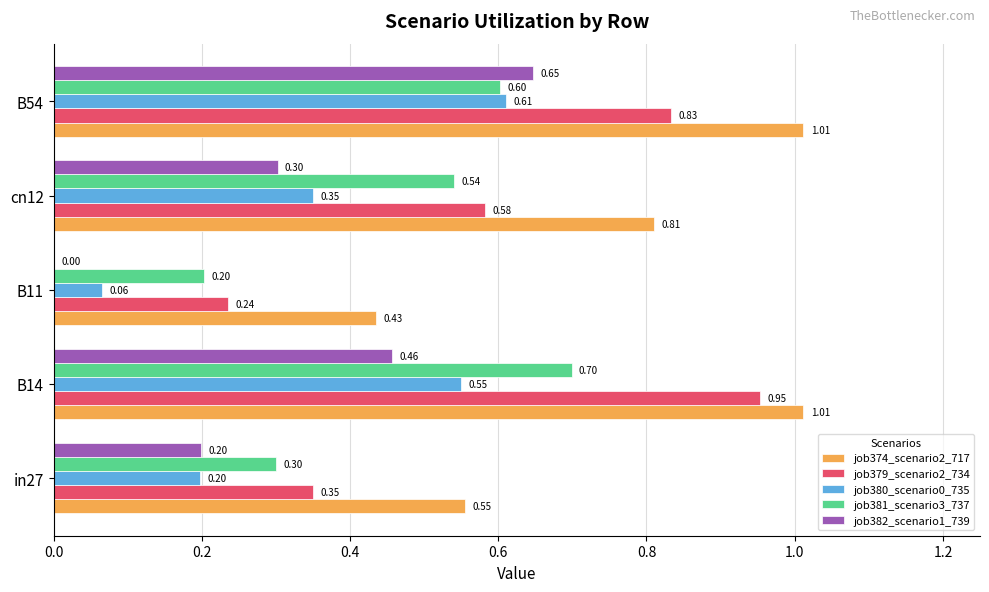

Between B14 and B54, which series saw the biggest shift?

job382_scenario1_739